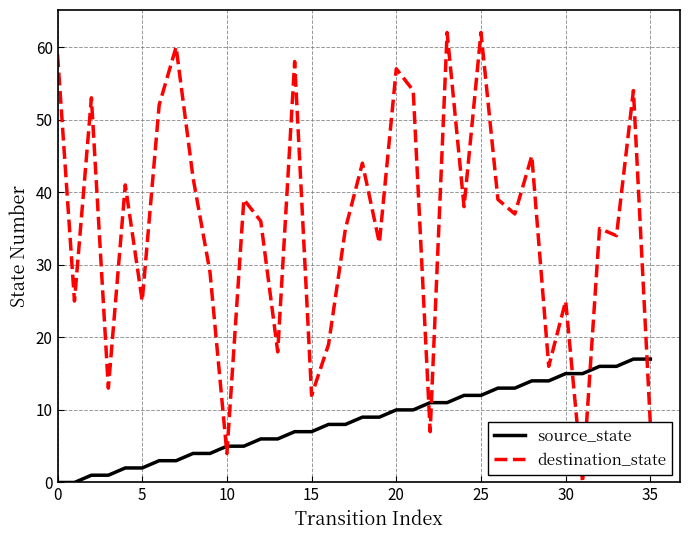

What is the highest value of the destination_state series?

62